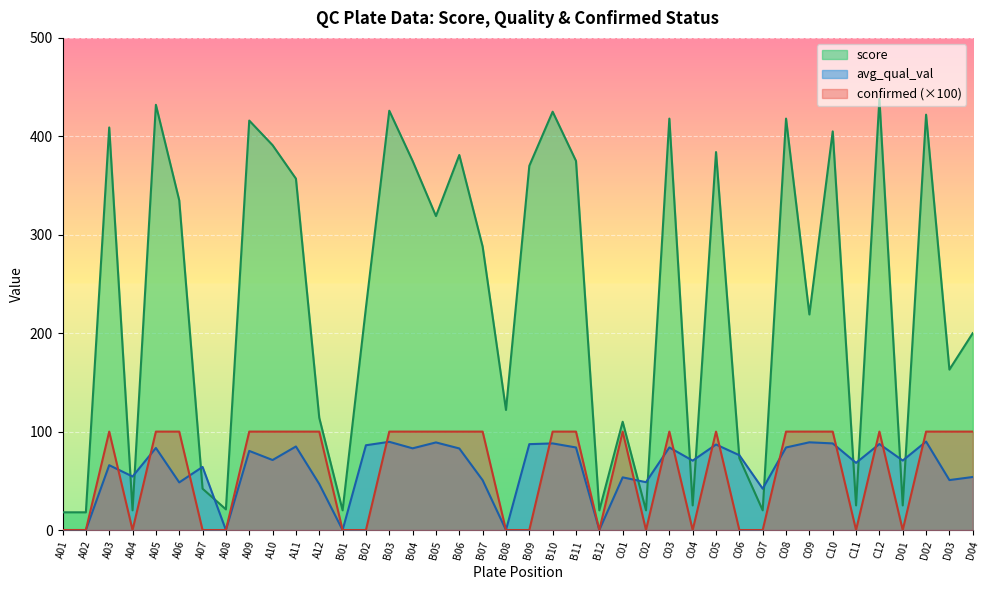

How many times do score_norm and avg_qual_val cross each other?

14